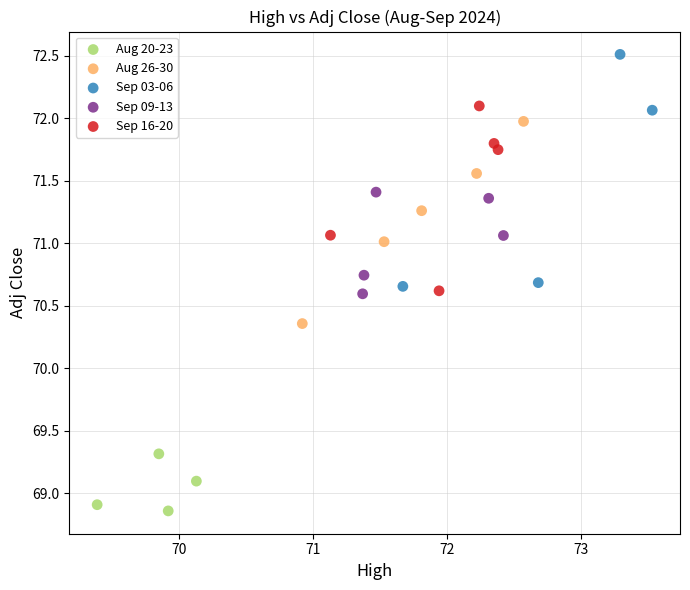

What are all the series names shown in the legend?

Aug 20-23, Aug 26-30, Sep 03-06, Sep 09-13, Sep 16-20